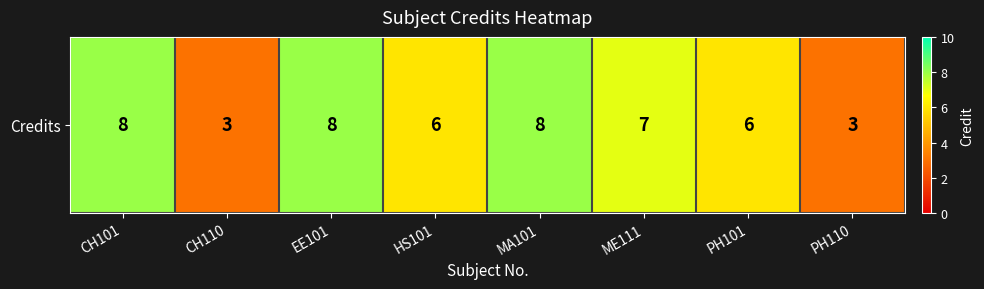

True or false: the data shows 12 at CH101.

False